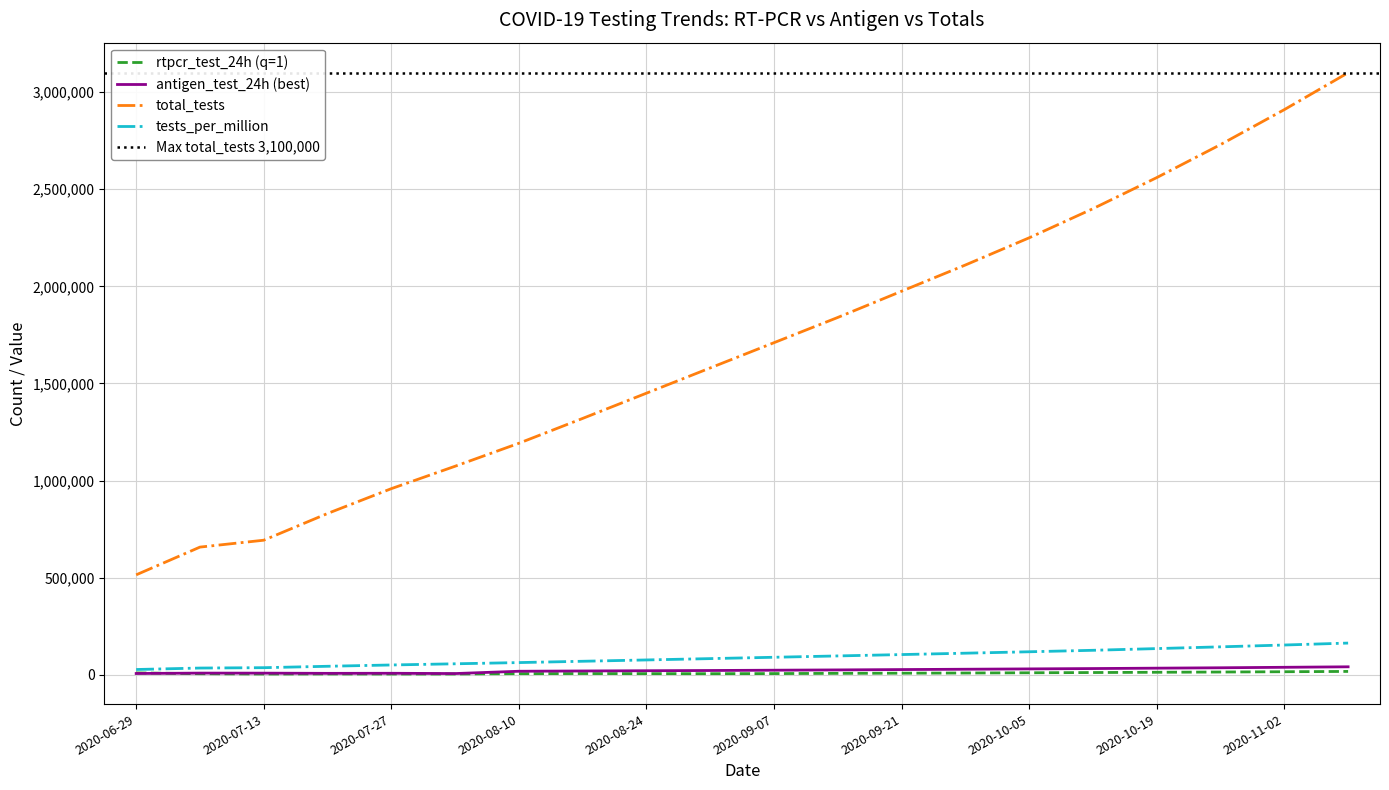

What is the total value across all series at 2020-07-06?

705861